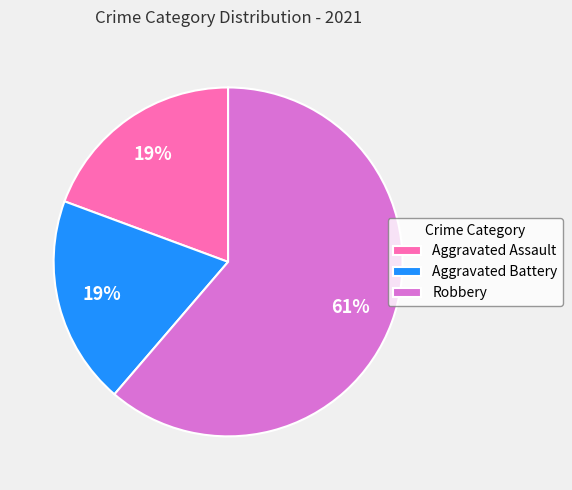

Which has a higher value, Robbery or Aggravated Assault?

Robbery